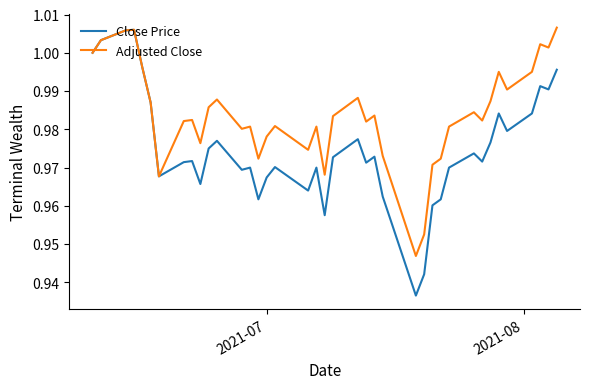

Which series has the largest total across all categories?

Adjusted Close